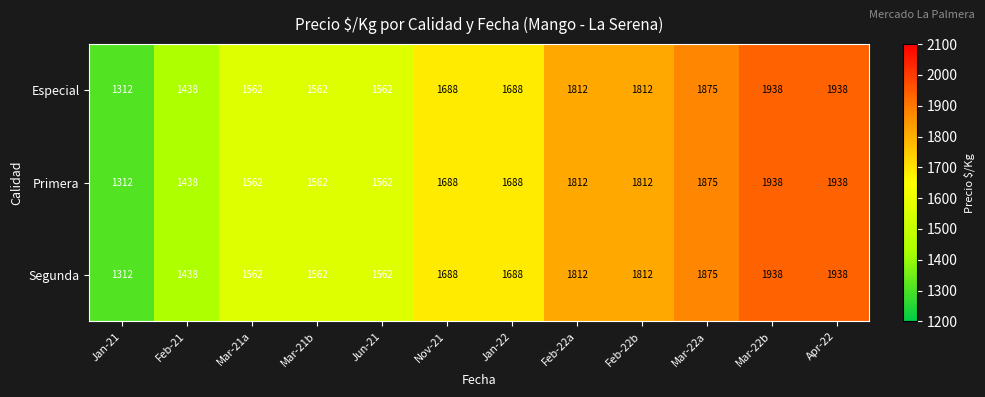

Count the Segunda values in the range 1562 to 1875.

8